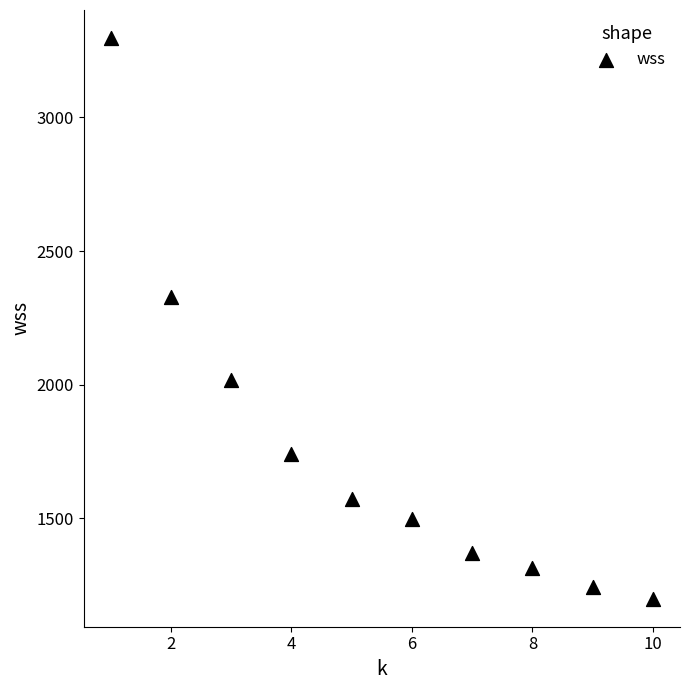

What Y value in the scatter plot is closest to 2248?

2327.3